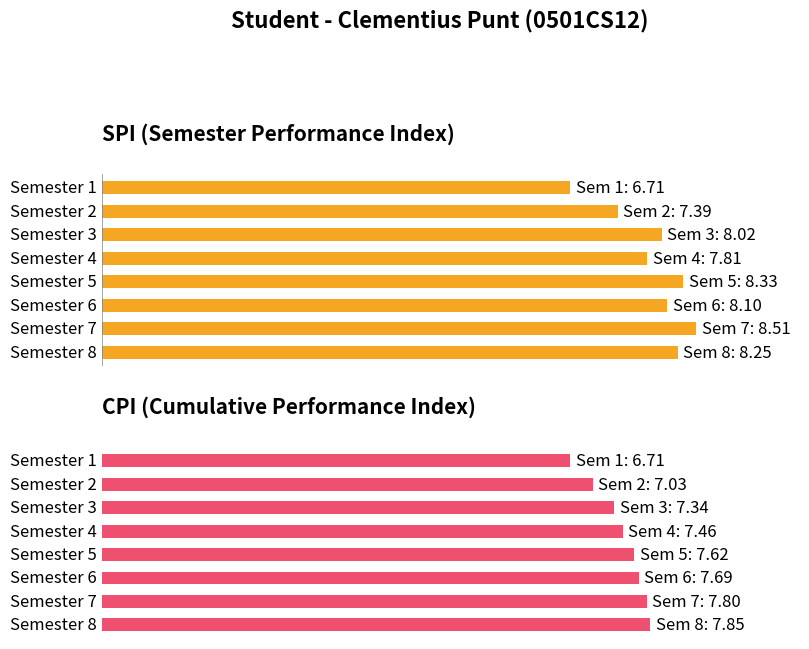

What is the minimum value for SPI?

6.7